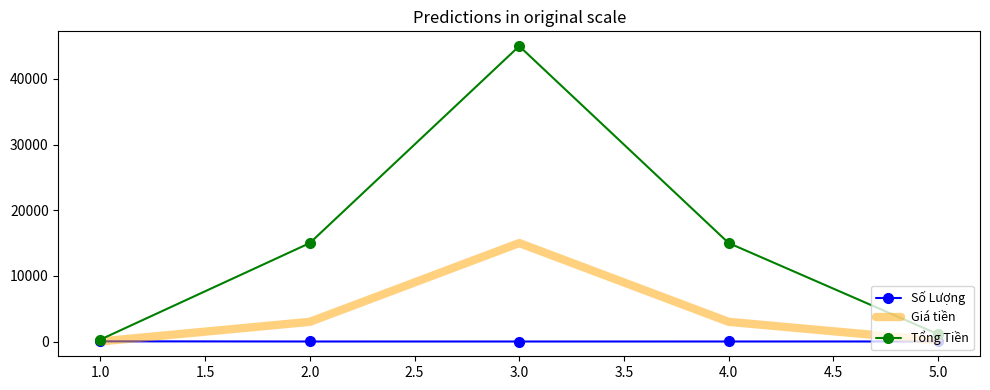

How many interior local peaks does the Tổng Tiền series have?

1